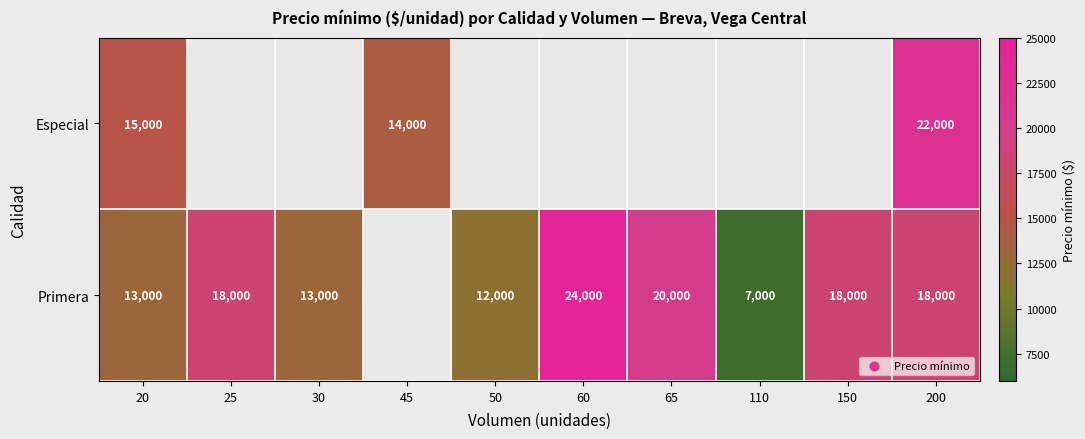

At how many categories does at least one series exceed 11970?

9